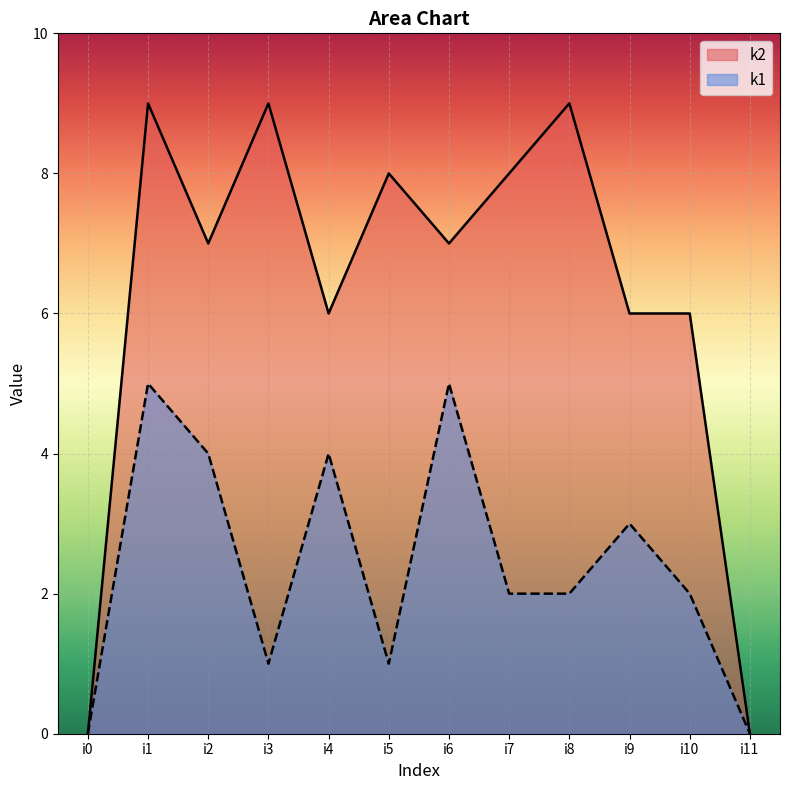

At i2, list the series in order from largest to smallest.

k2, k1